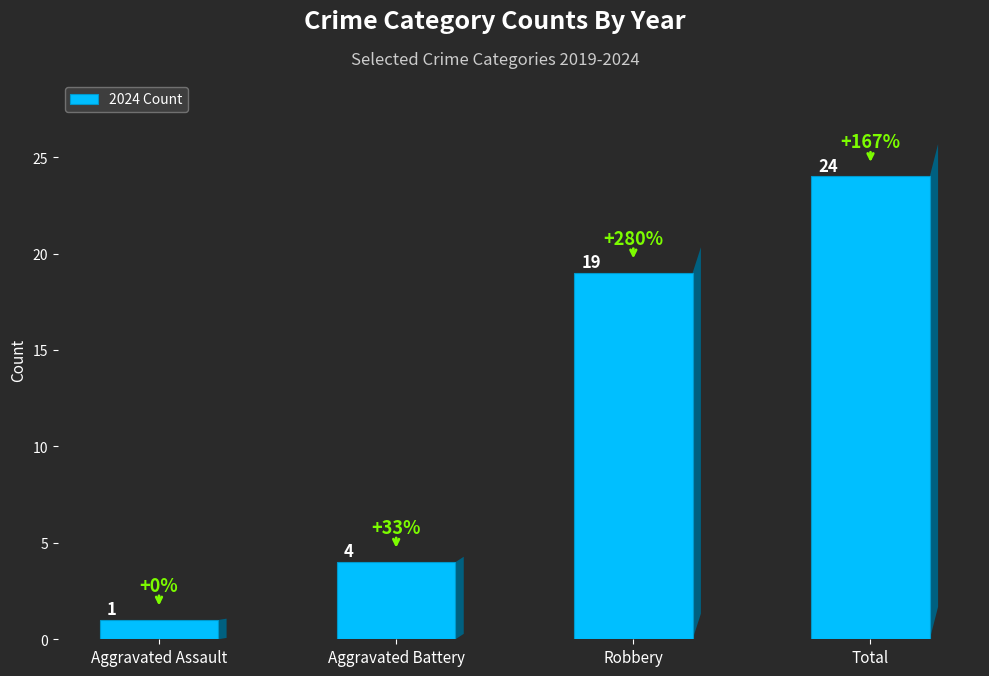

What is the average value?

12